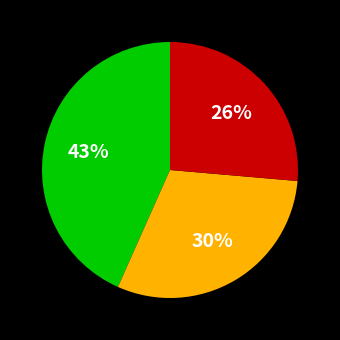

To the nearest percent, what is the difference between the largest and smallest slice percentages?

17%